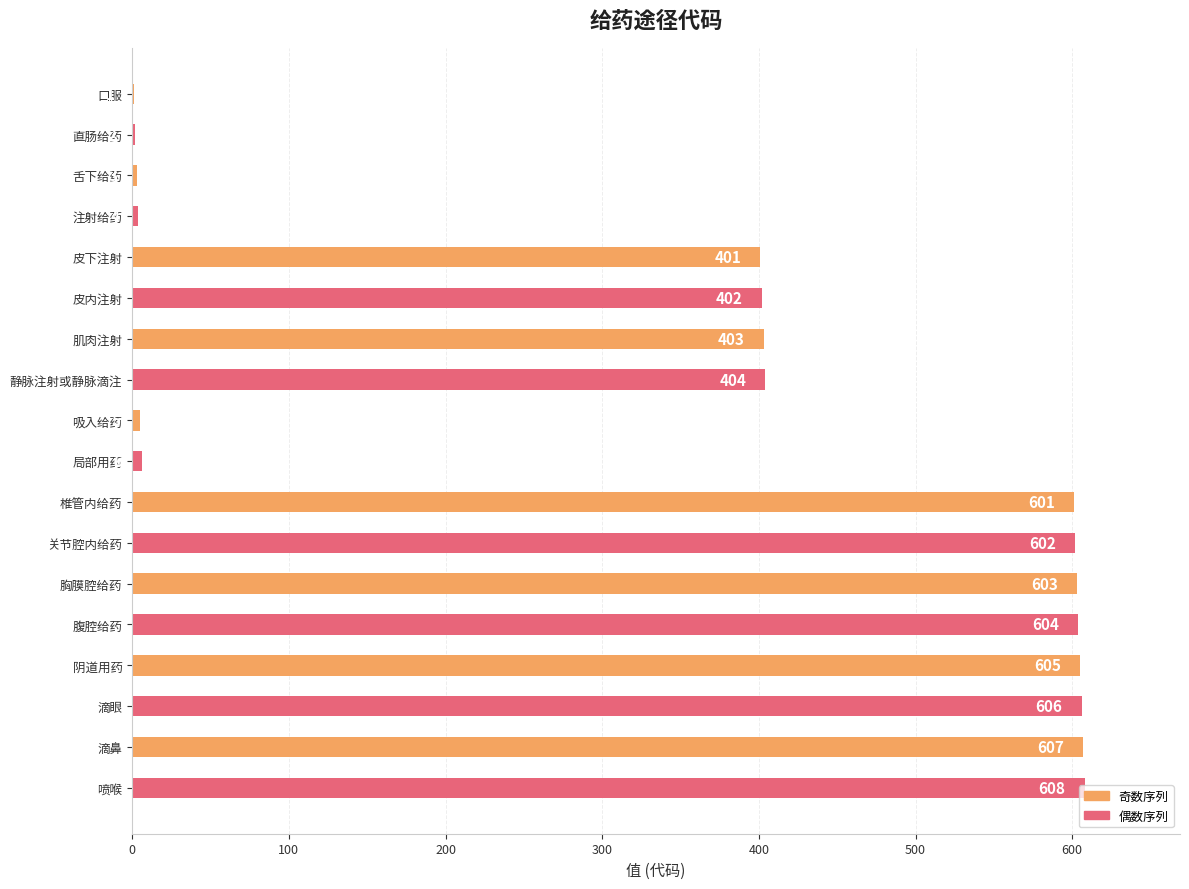

Read the value at 关节腔内给药, to the nearest 10.

600